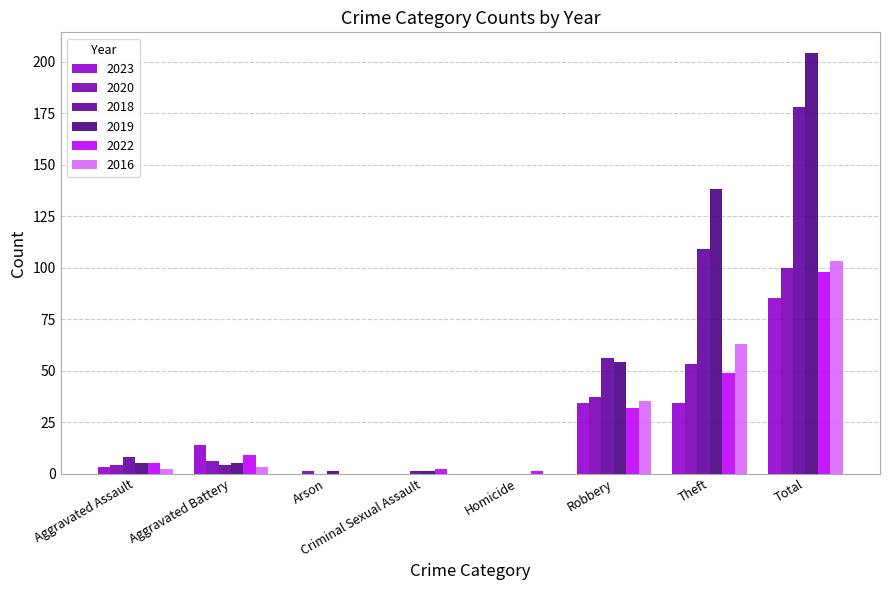

How many data points does each series have?

8